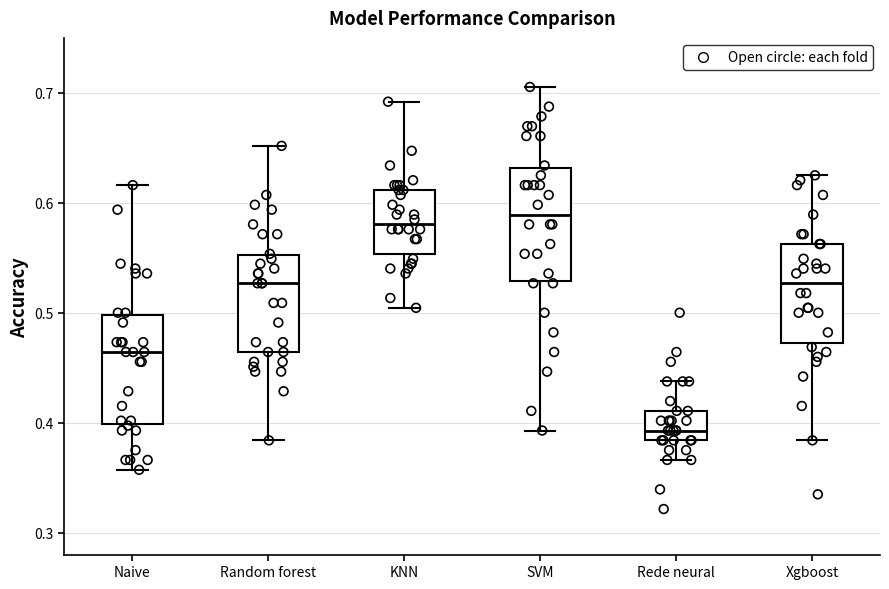

Where does the median line of the box for Rede neural sit on the y-axis? The values are not printed on the chart, so give them approximately, as read against the axis.

0.39